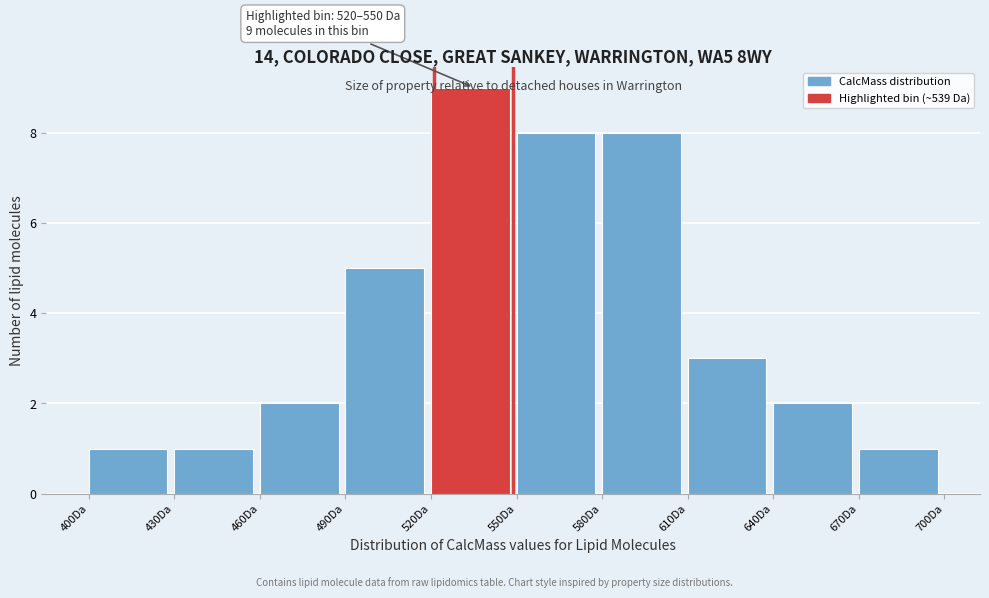

Which range on the x-axis has the tallest bar?

520 to 550